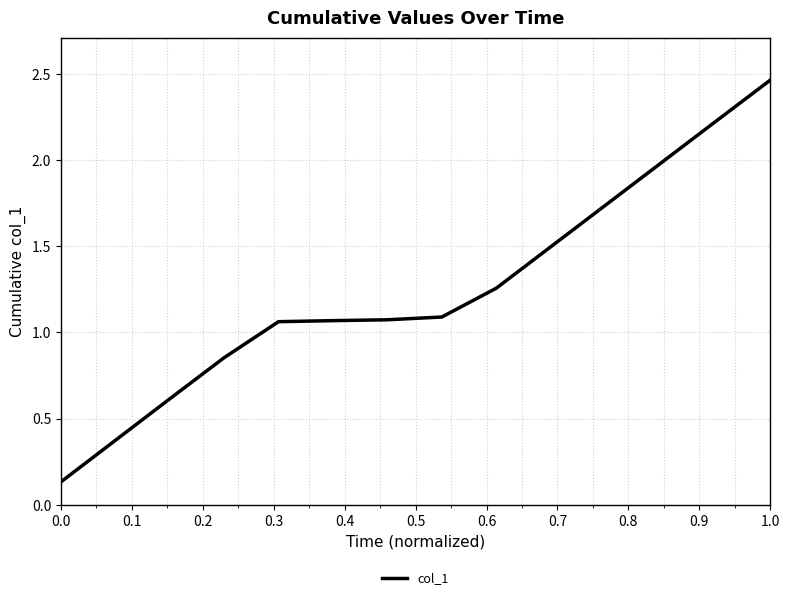

What is the difference between the maximum and minimum values?

2.3